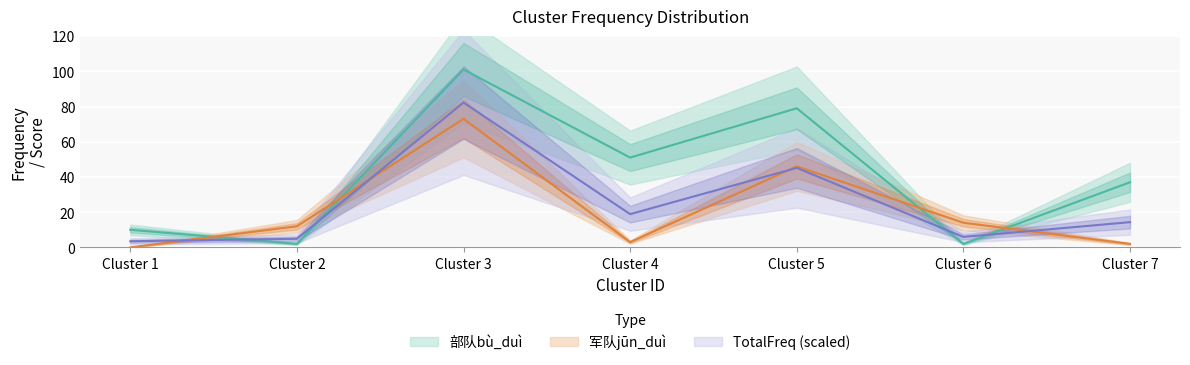

True or false: TotalFreq has a value of 29.6 at Cluster 5.

False